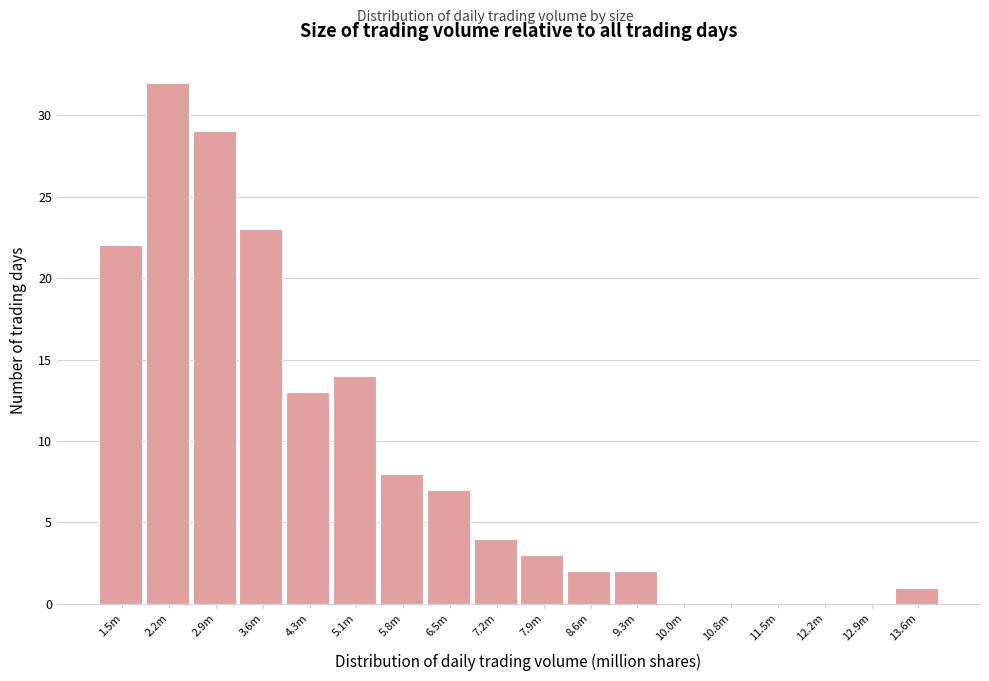

Reading left to right, transcribe all the data shown in this chart.

1.5m=22	2.2m=32	2.9m=29	3.6m=23	4.3m=13	5.1m=14	5.8m=8	6.5m=7	7.2m=4	7.9m=3	8.6m=2	9.3m=2	10.0m=0	10.8m=0	11.5m=0	12.2m=0	12.9m=0	13.6m=1